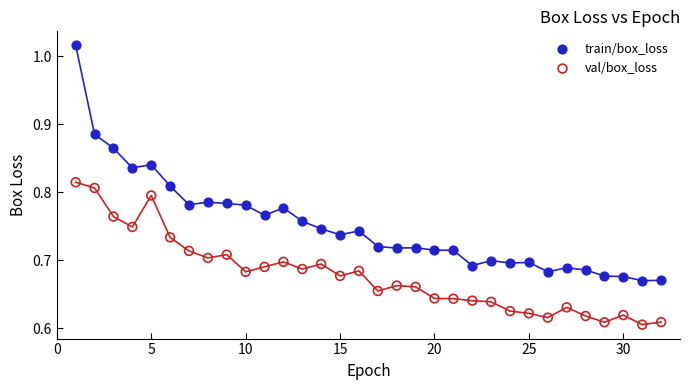

Which series reaches the maximum Y coordinate?

train/box_loss